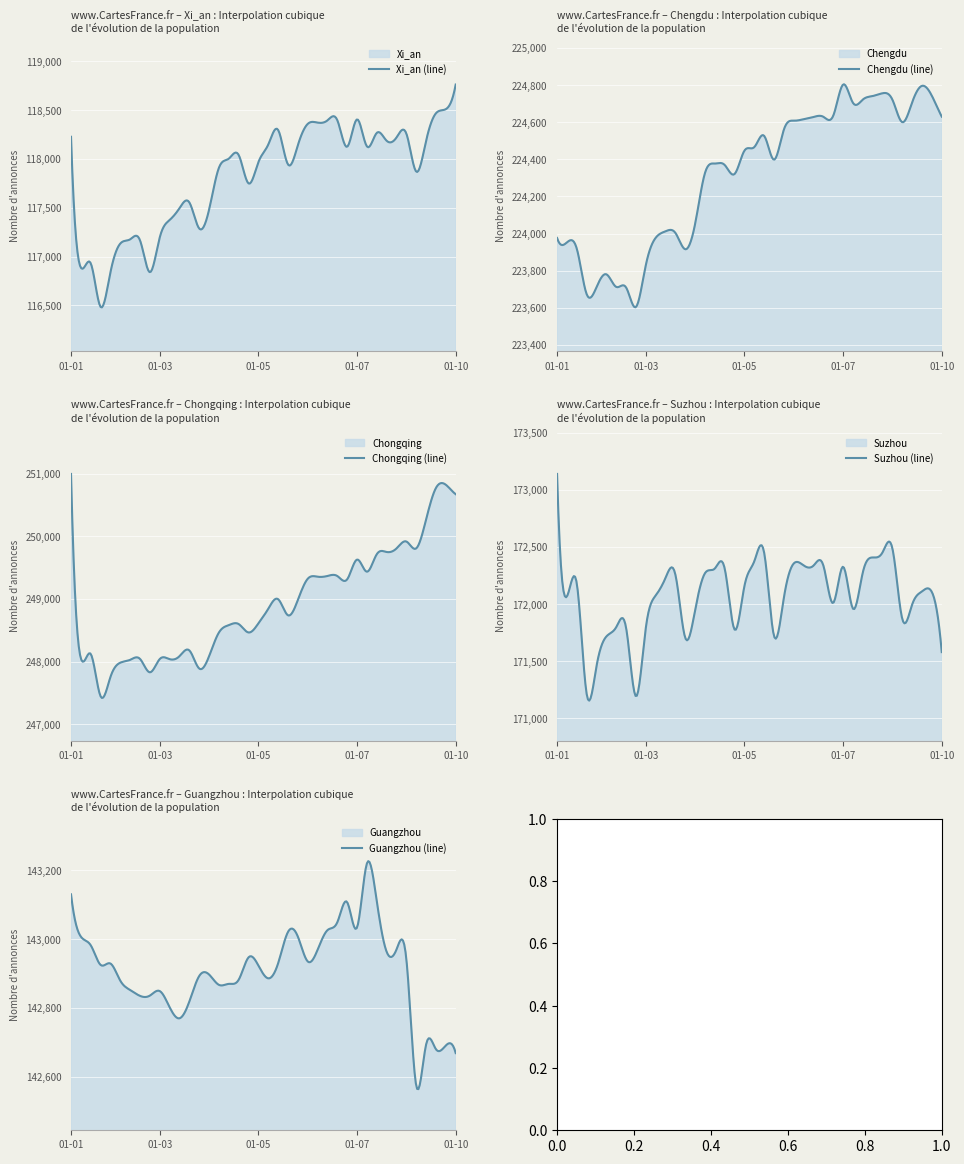

True or false: Chongqing and Chengdu intersect in this chart.

False